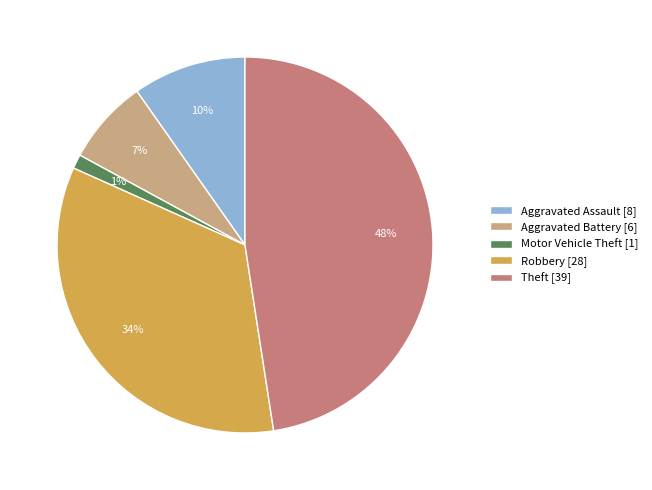

How many slices are in this pie chart?

5